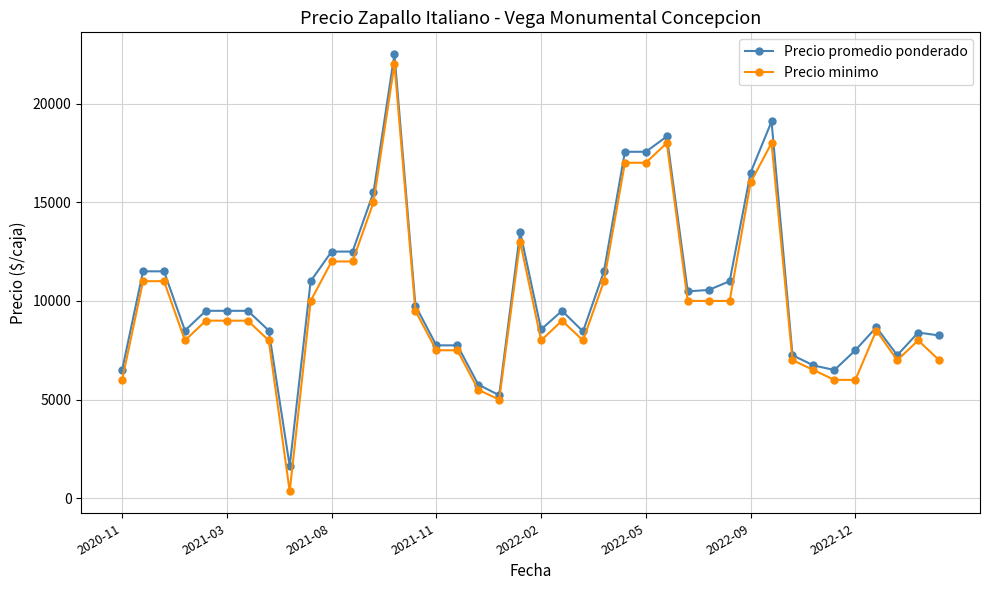

True or false: Precio promedio ponderado has more than 0 interior local peaks.

True